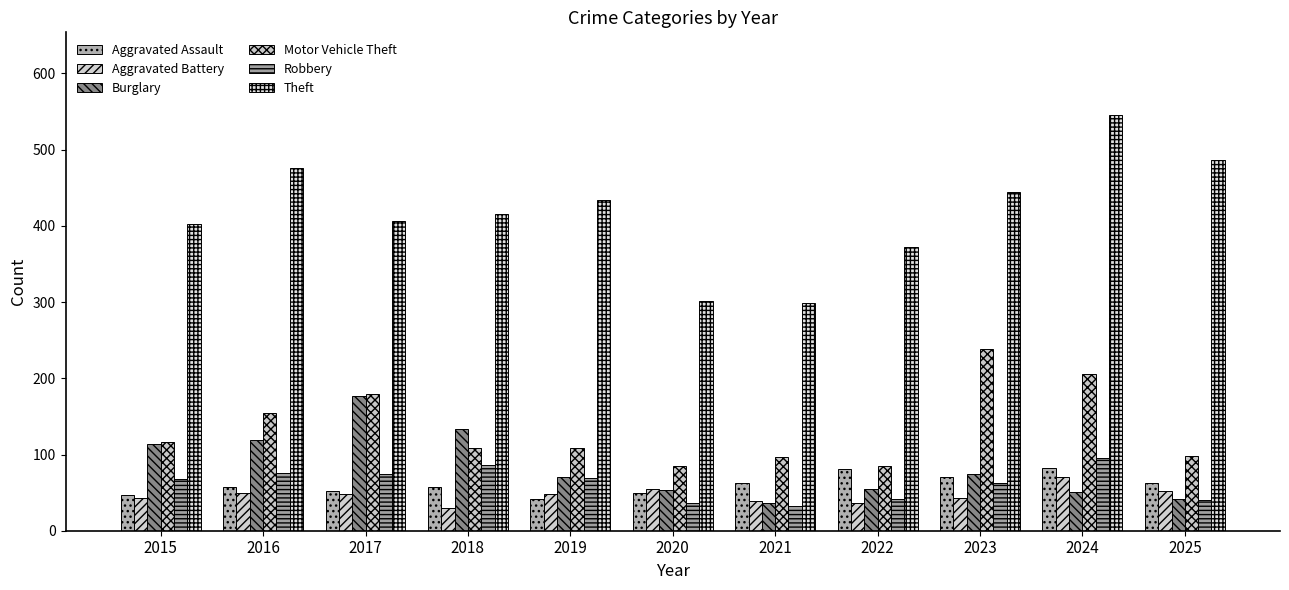

Is the value of Motor Vehicle Theft at 2016 greater than the value of Aggravated Assault at 2016?

Yes